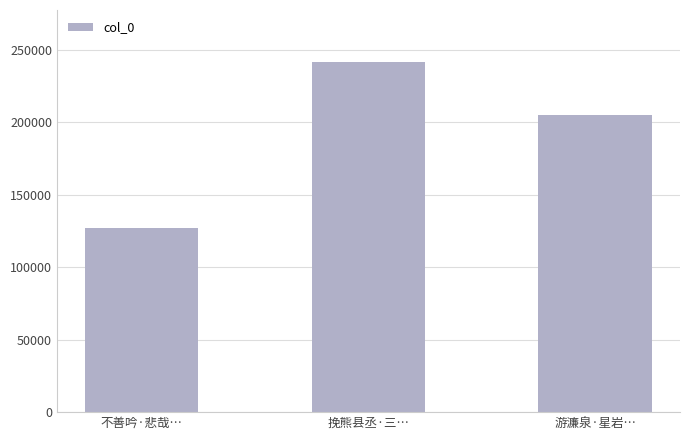

Between 挽熊县丞·三… and 游濂泉·星岩…, which is larger?

挽熊县丞·三…